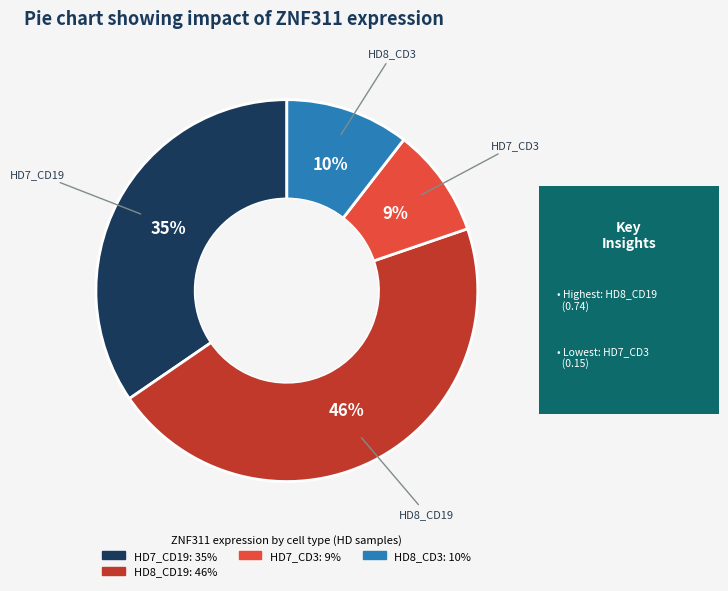

To the nearest percent, what is the average slice percentage?

25%